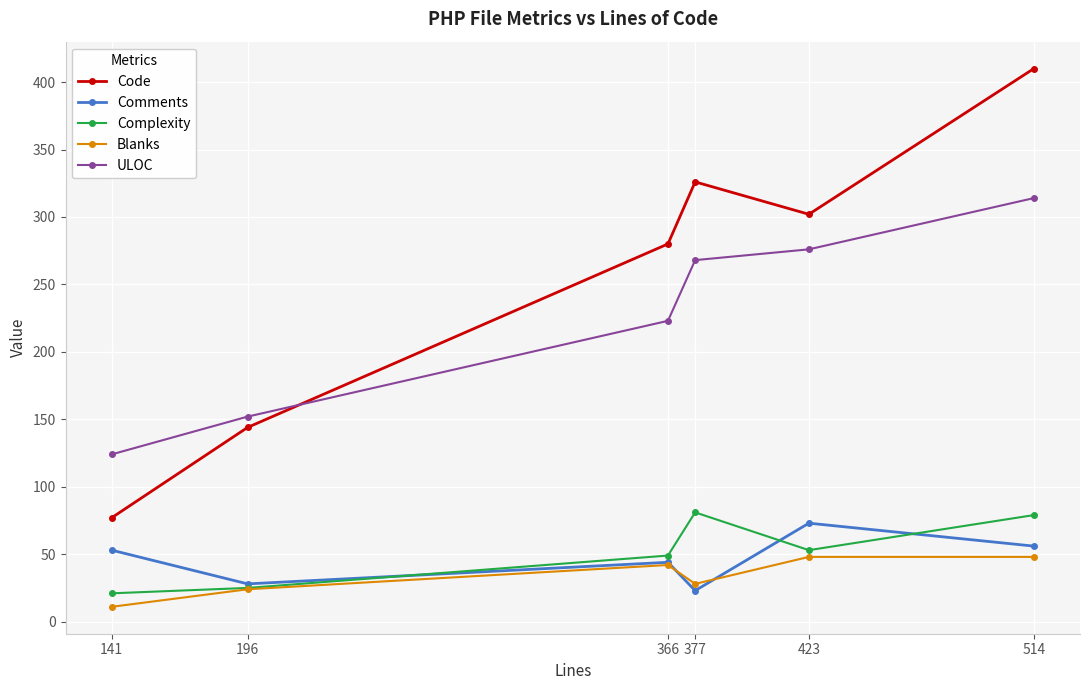

Reading right to left, transcribe all the data shown in this chart.

Code: 514=410	423=302	377=326	366=280	196=144	141=77
Comments: 514=56	423=73	377=23	366=44	196=28	141=53
Complexity: 514=79	423=53	377=81	366=49	196=25	141=21
Blanks: 514=48	423=48	377=28	366=42	196=24	141=11
ULOC: 514=314	423=276	377=268	366=223	196=152	141=124